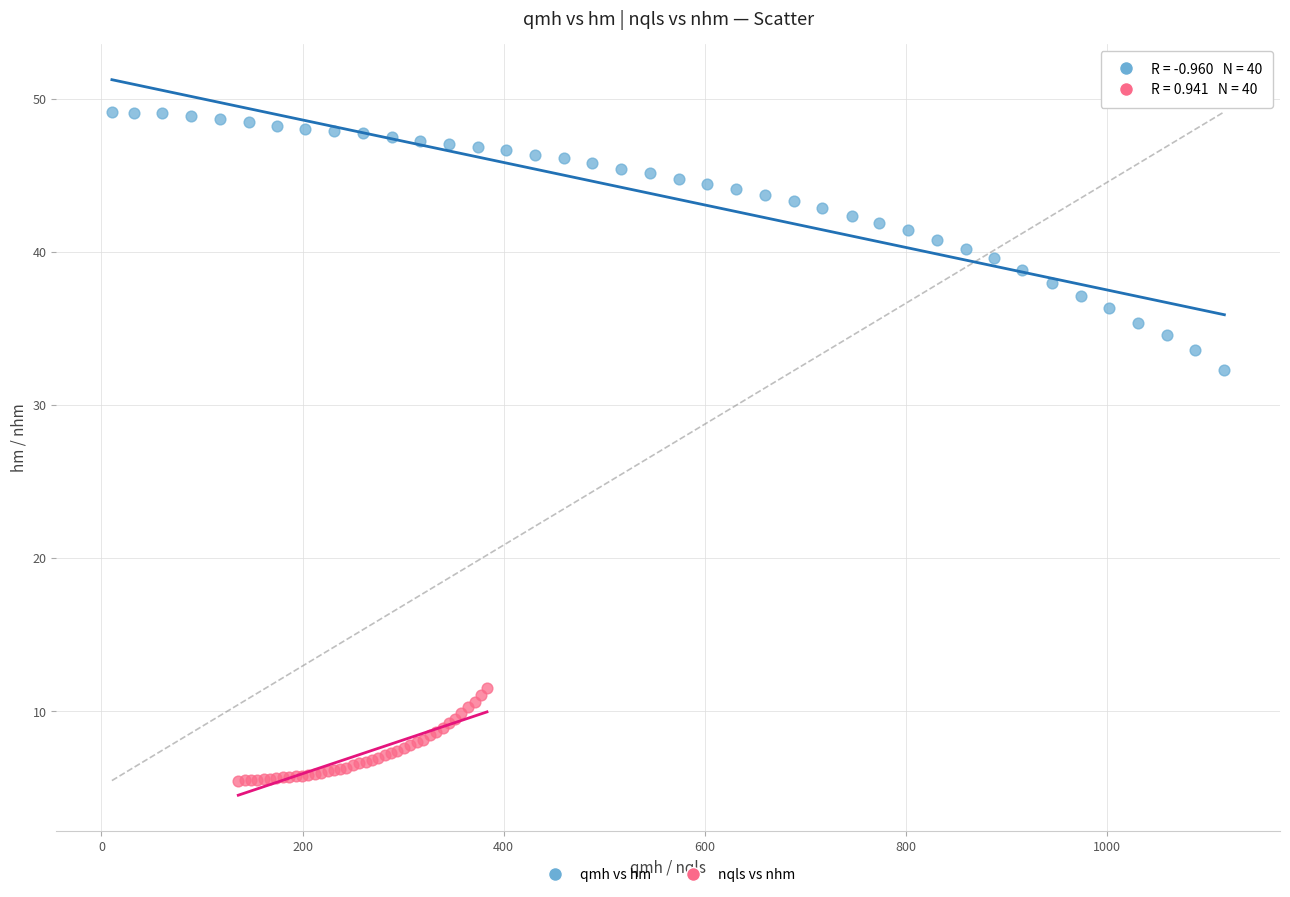

Which series contains the highest Y value?

qmh vs hm